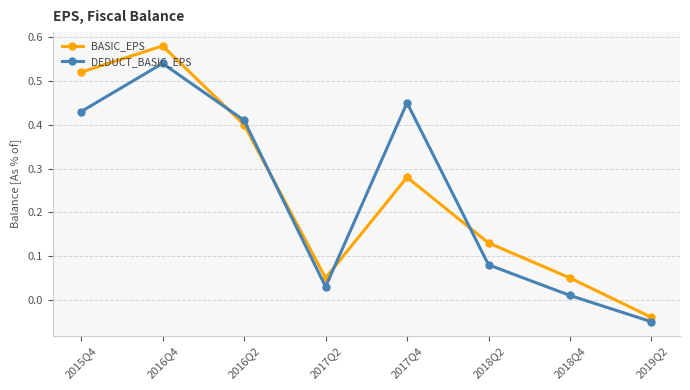

How many interior local valleys does the DEDUCT_BASIC_EPS series have?

1